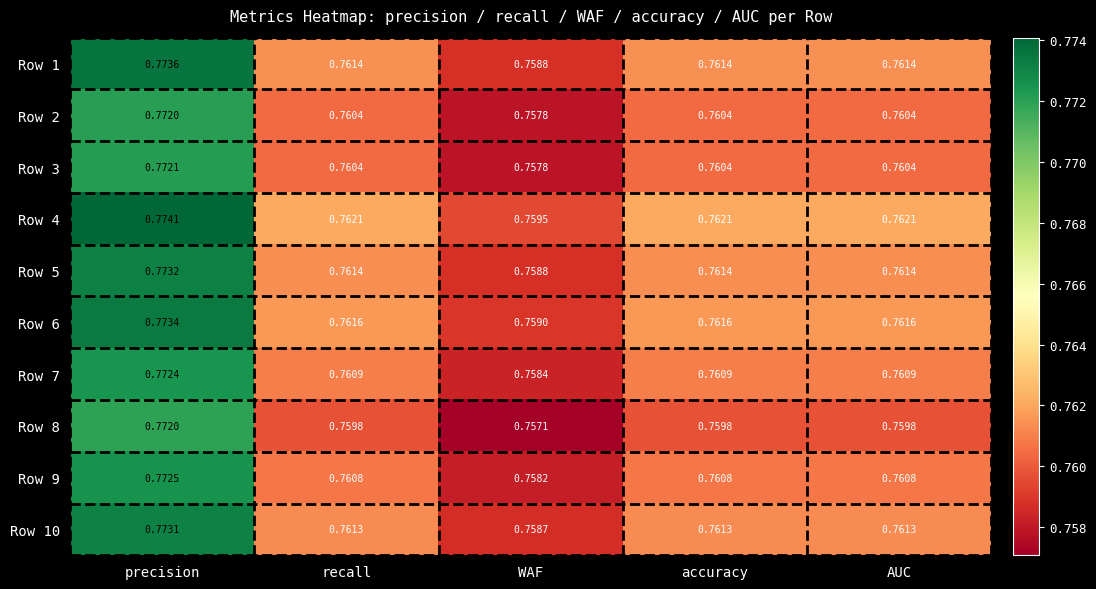

Which category has the lowest value across all series?

WAF